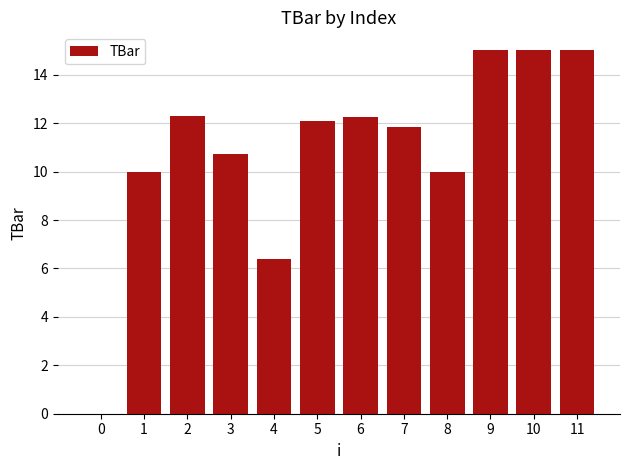

Reading right to left, what are all the values shown in this chart?

11=15.0	10=15.0	9=15.0	8=10.0	7=11.9	6=12.3	5=12.1	4=6.4	3=10.7	2=12.3	1=10.0	0=0.0